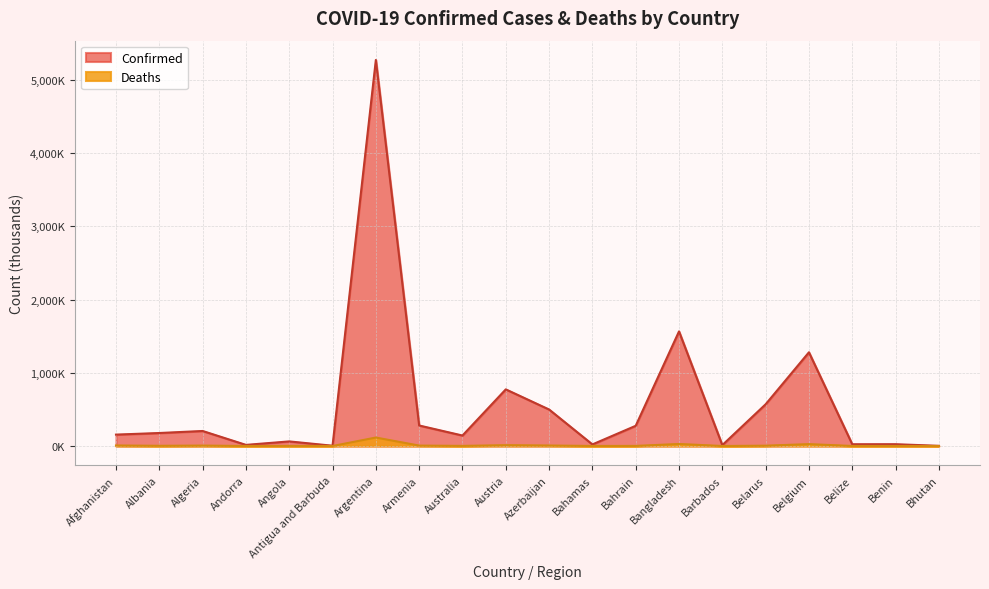

What is the total value across all series at Bahrain?

277.4